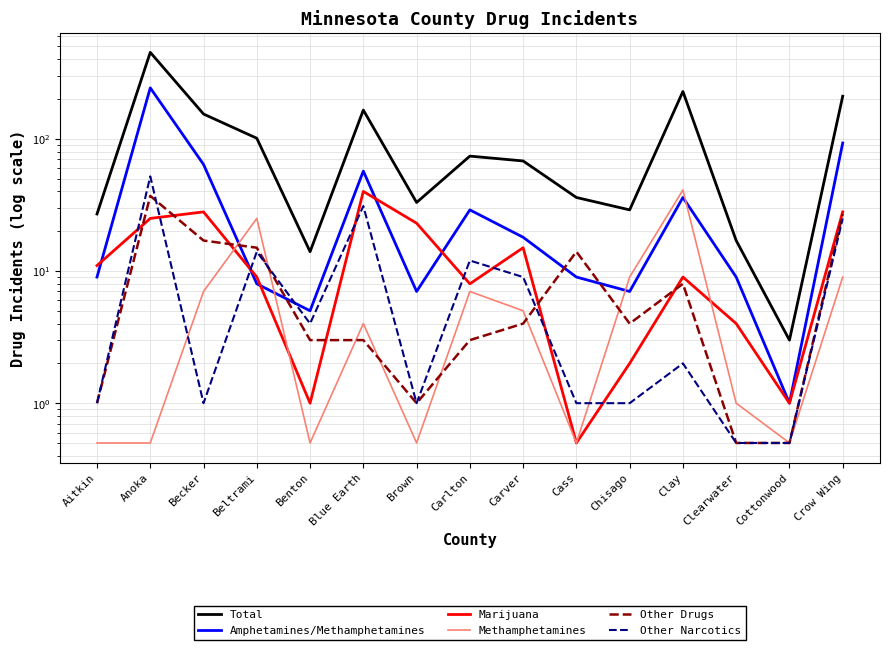

Reading right to left, list all the values displayed in this chart.

Total: Crow Wing=210.0	Cottonwood=3.0	Clearwater=17.0	Clay=228.0	Chisago=29.0	Cass=36.0	Carver=68.0	Carlton=74.0	Brown=33.0	Blue Earth=165.0	Benton=14.0	Beltrami=101.0	Becker=154.0	Anoka=451.0	Aitkin=27.0
Amphetamines/Methamphetamines: Crow Wing=93.0	Cottonwood=1.0	Clearwater=9.0	Clay=36.0	Chisago=7.0	Cass=9.0	Carver=18.0	Carlton=29.0	Brown=7.0	Blue Earth=57.0	Benton=5.0	Beltrami=8.0	Becker=64.0	Anoka=243.0	Aitkin=9.0
Marijuana: Crow Wing=28.0	Cottonwood=1.0	Clearwater=4.0	Clay=9.0	Chisago=2.0	Cass=0.5	Carver=15.0	Carlton=8.0	Brown=23.0	Blue Earth=40.0	Benton=1.0	Beltrami=9.0	Becker=28.0	Anoka=25.0	Aitkin=11.0
Methamphetamines: Crow Wing=9.0	Cottonwood=0.5	Clearwater=1.0	Clay=41.0	Chisago=9.0	Cass=0.5	Carver=5.0	Carlton=7.0	Brown=0.5	Blue Earth=4.0	Benton=0.5	Beltrami=25.0	Becker=7.0	Anoka=0.5	Aitkin=0.5
Other Drugs: Crow Wing=27.0	Cottonwood=0.5	Clearwater=0.5	Clay=8.0	Chisago=4.0	Cass=14.0	Carver=4.0	Carlton=3.0	Brown=1.0	Blue Earth=3.0	Benton=3.0	Beltrami=15.0	Becker=17.0	Anoka=37.0	Aitkin=1.0
Other Narcotics: Crow Wing=25.0	Cottonwood=0.5	Clearwater=0.5	Clay=2.0	Chisago=1.0	Cass=1.0	Carver=9.0	Carlton=12.0	Brown=1.0	Blue Earth=31.0	Benton=4.0	Beltrami=14.0	Becker=1.0	Anoka=52.0	Aitkin=1.0